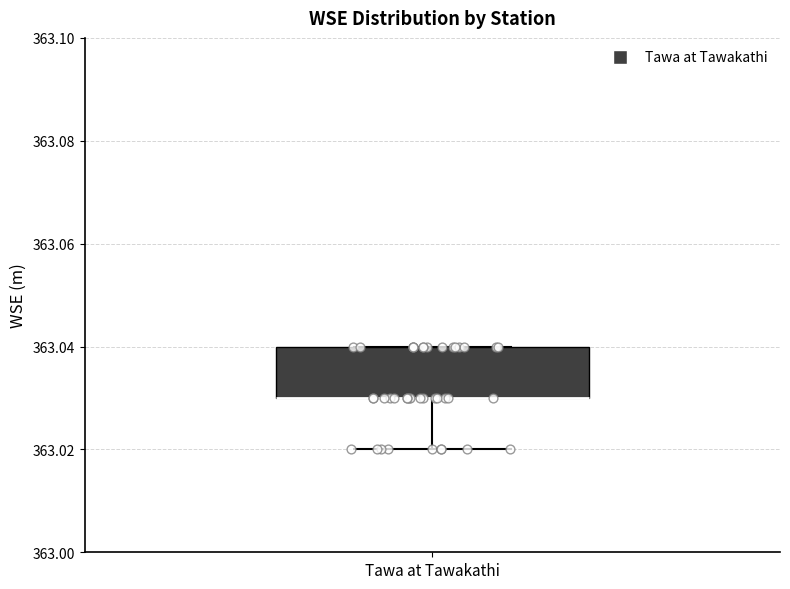

Where is the upper edge of the box for Tawa at Tawakathi on the y-axis? The values are not printed on the chart, so give them approximately, as read against the axis.

363.04